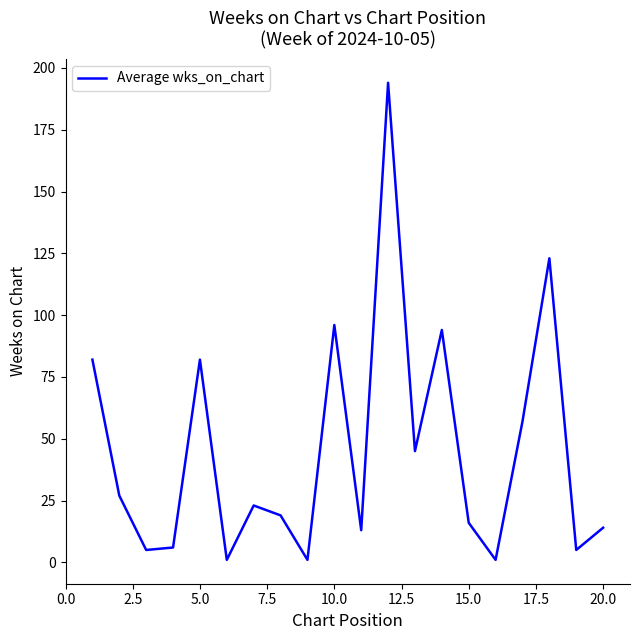

What is the maximum value shown in the chart?

194